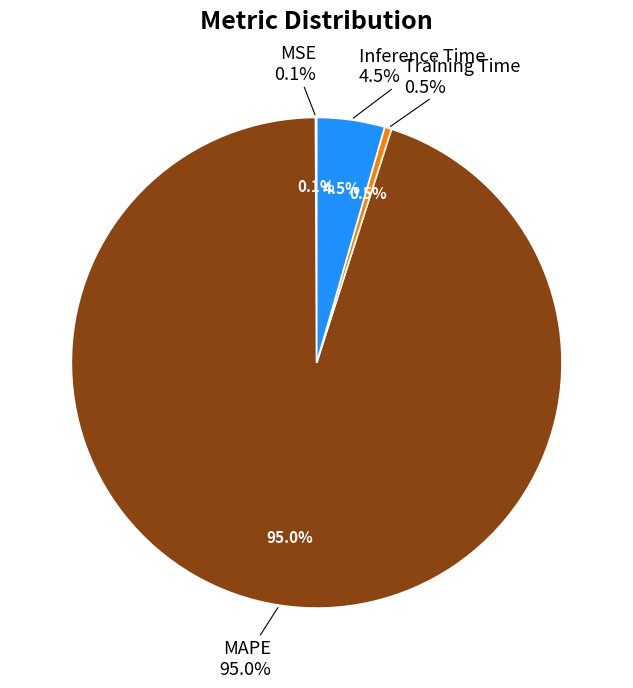

Rank the categories by value from highest to lowest.

MAPE, Inference Time, Training Time, MSE